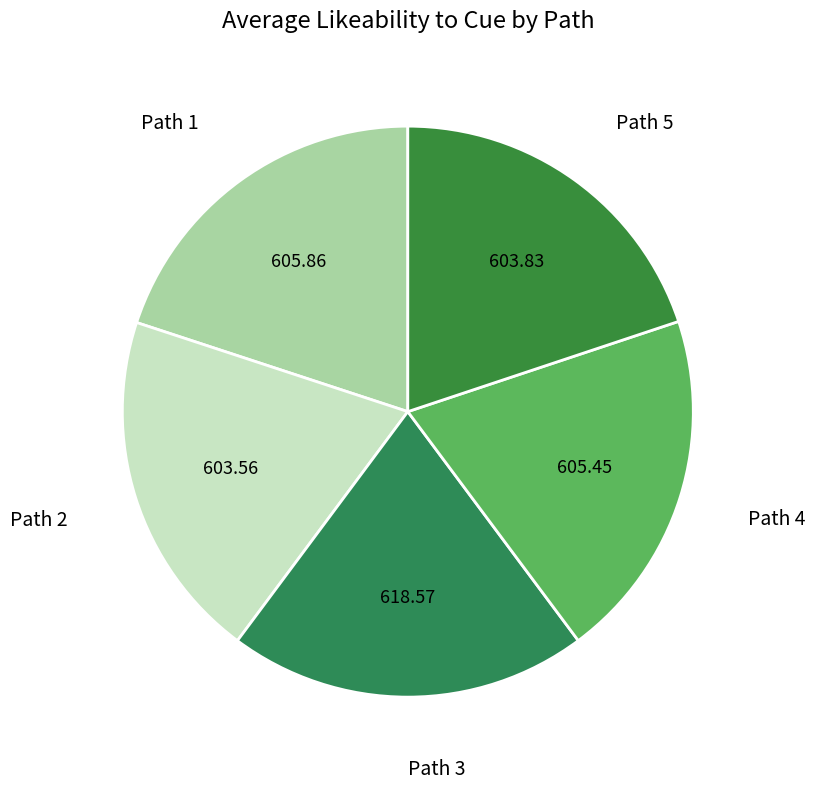

How many slices are in this pie chart?

5